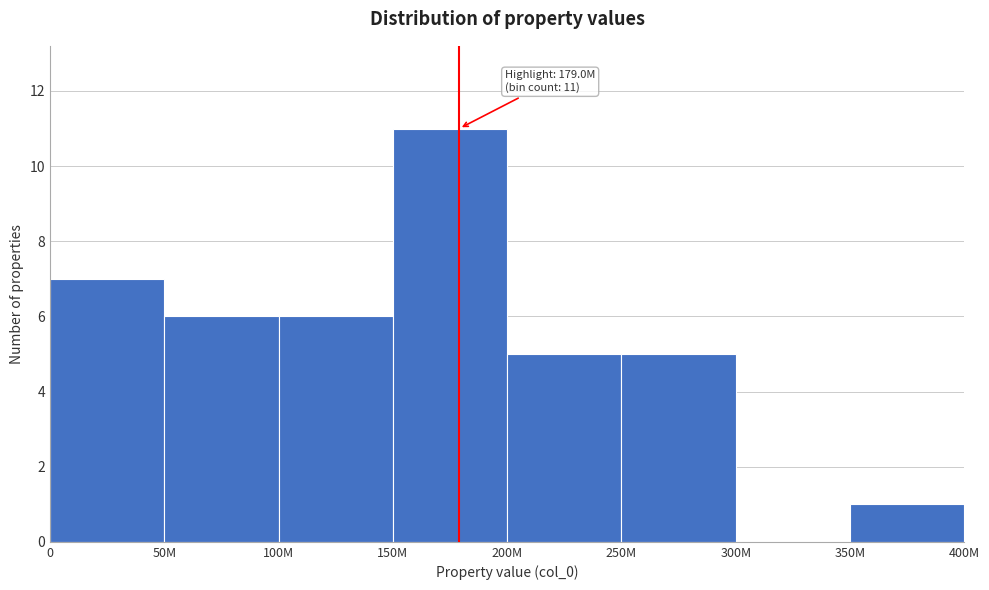

What is the sum of the values at 300M and 50M?

6